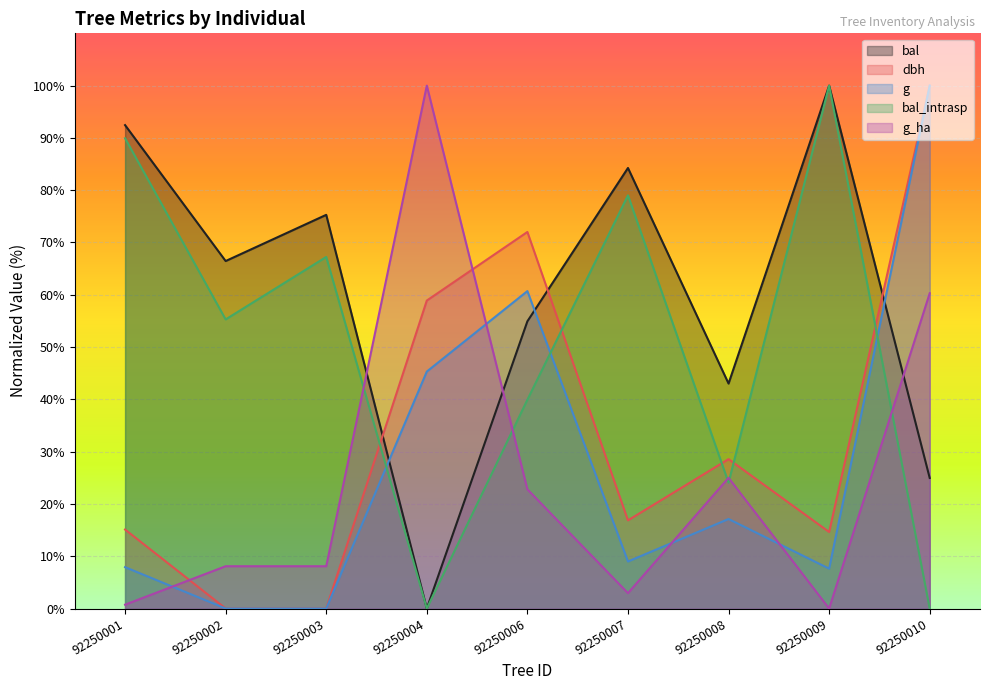

Which has a higher value, 92250009 or 92250004?

92250009